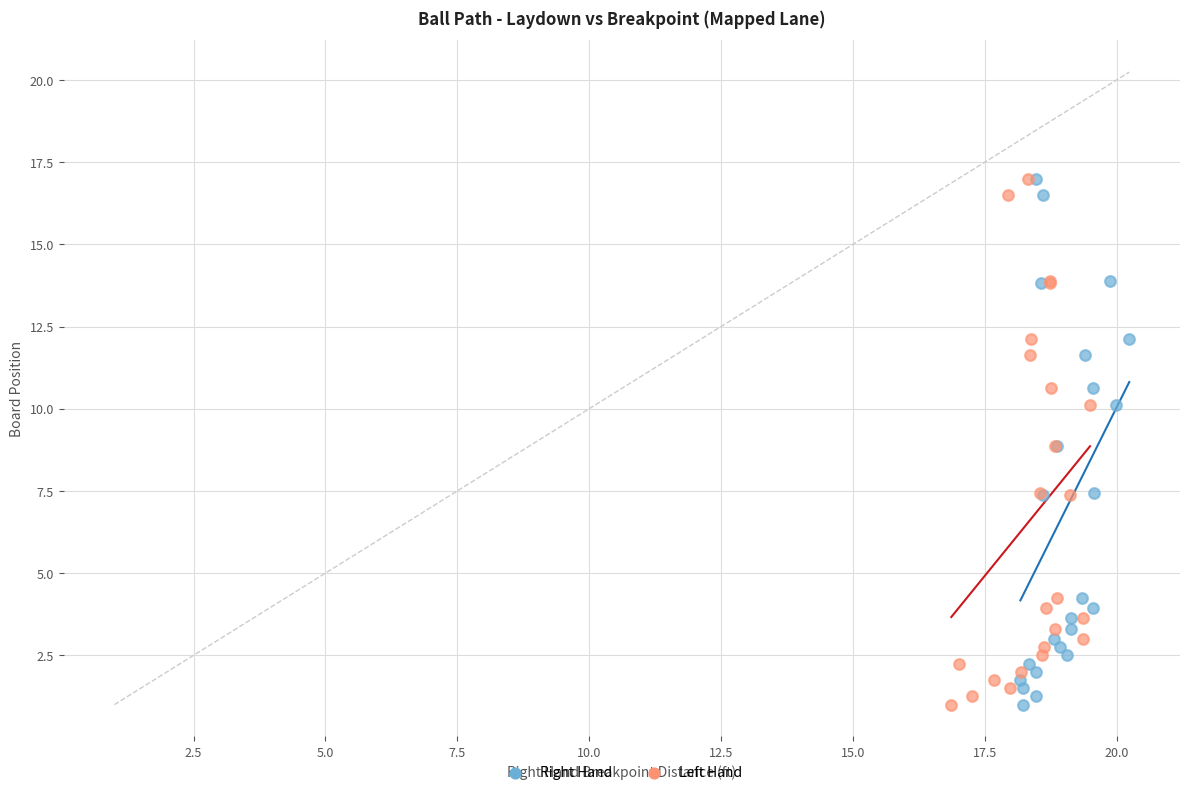

What are all the series names shown in the legend?

Right Hand, Left Hand